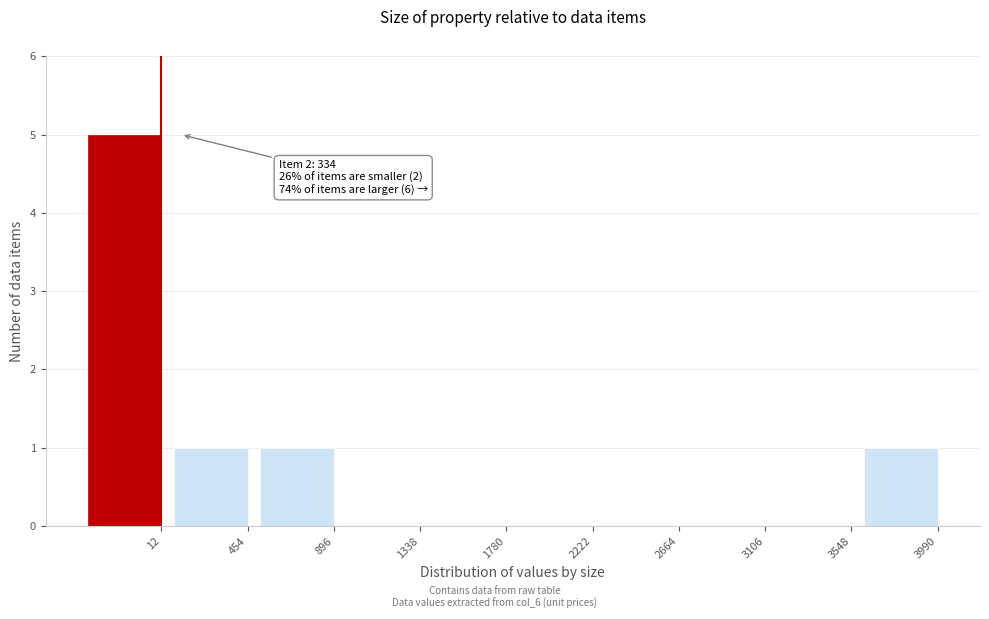

Reading right to left, transcribe all the data shown in this chart.

3990=1	3548=0	3106=0	2664=0	2222=0	1780=0	1338=0	896=1	454=1	12=5